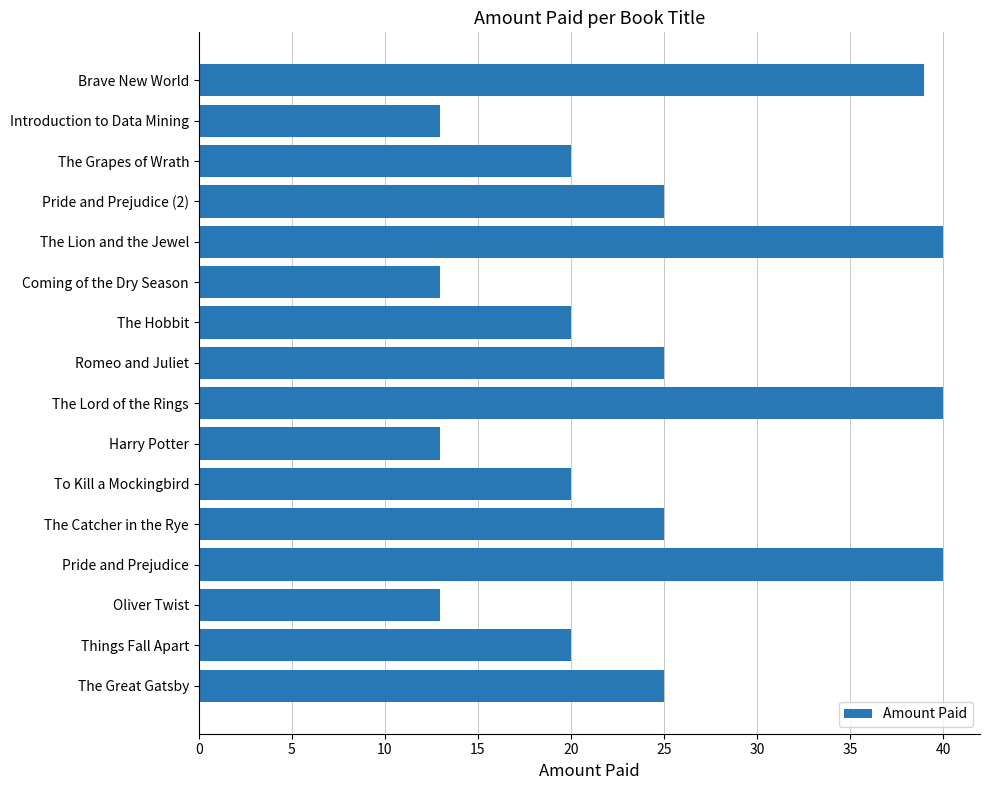

Count the number of values greater than 24.

8